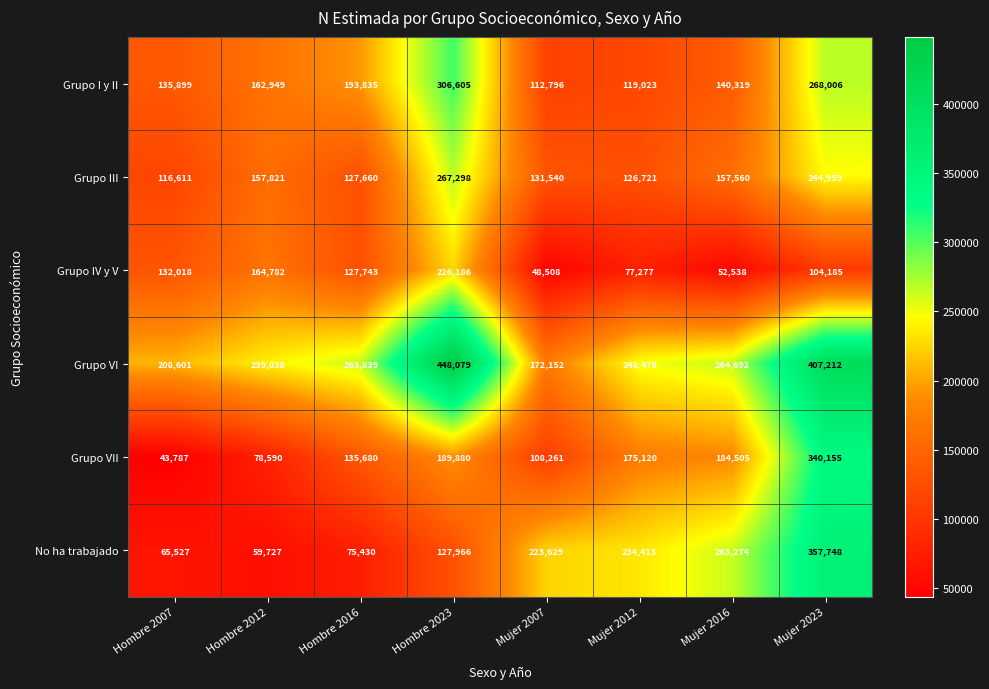

Which series changed the most between Hombre 2016 and Mujer 2023?

No ha trabajado